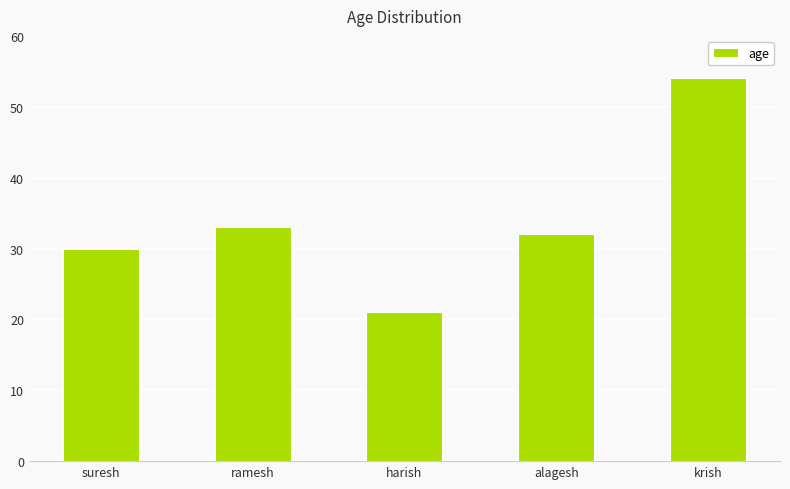

What is the average value?

34